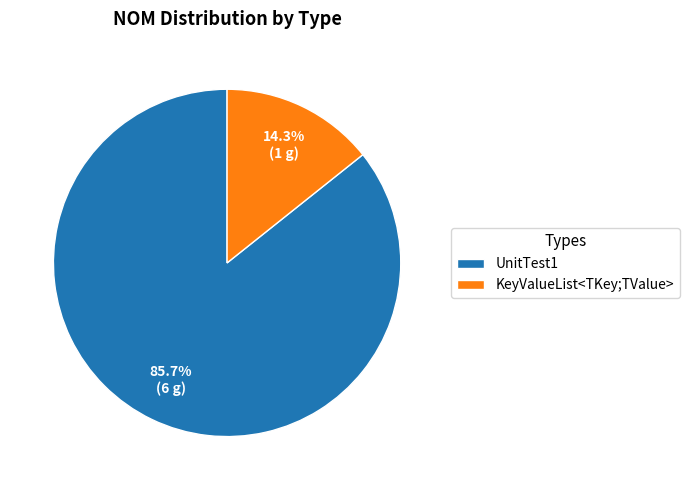

Which category accounts for the majority?

UnitTest1